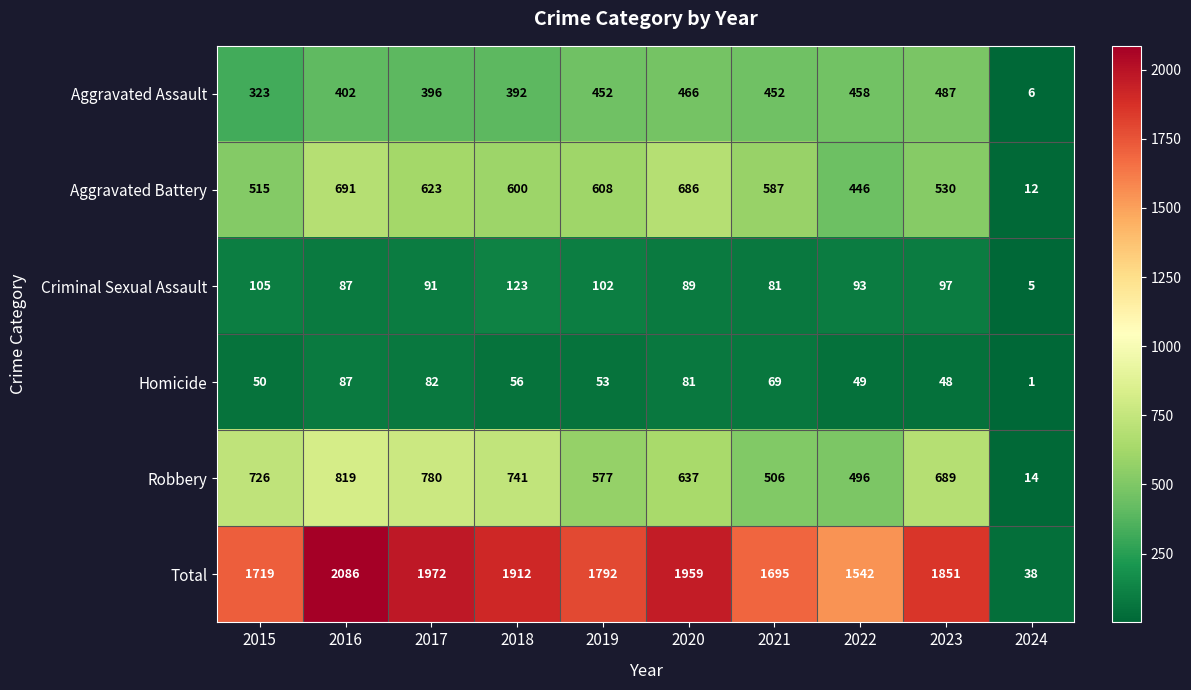

Is it true that Robbery equals 176 at 2019?

False